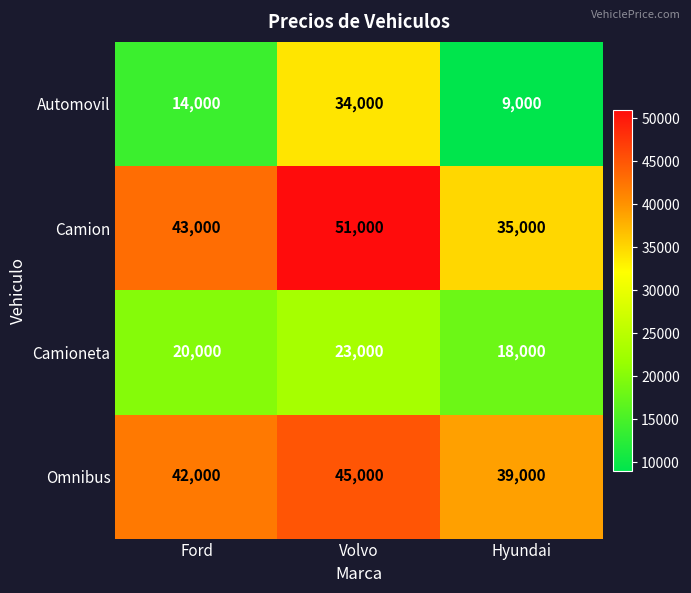

Which series has the largest total across all categories?

Camion